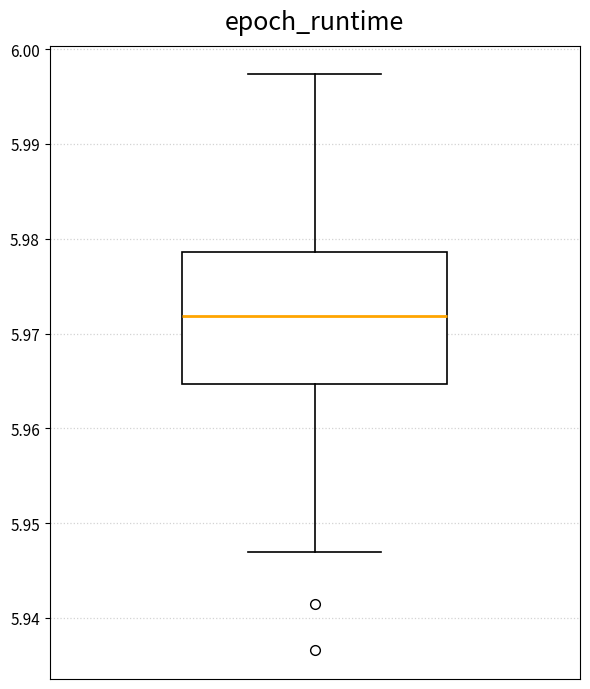

Transcribe this box plot: give where the median line is, the range the box spans, and where the two whiskers end, as read against the y-axis. The values are not printed on the chart, so give them approximately, as read against the axis.

median 5.972, box 5.965 to 5.979, whiskers 5.947 to 5.997